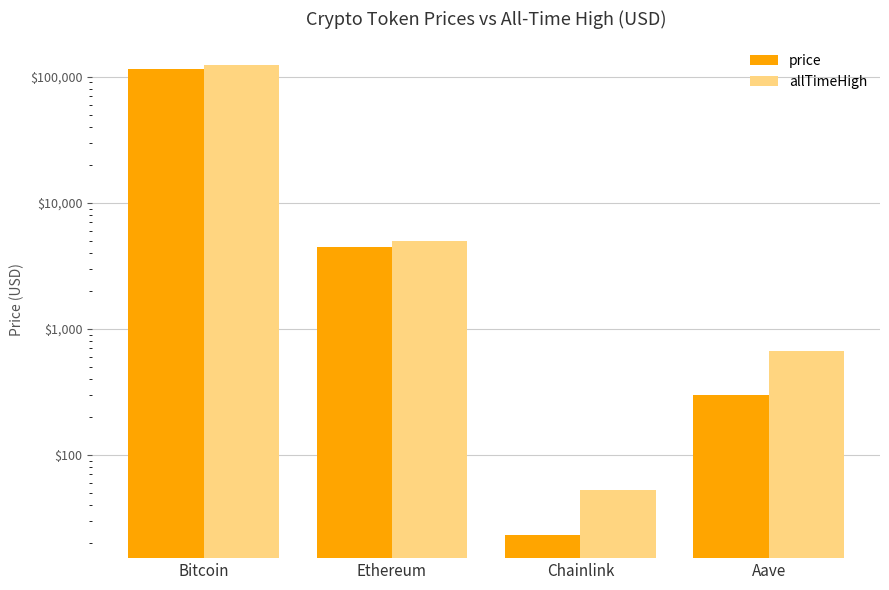

Reading right to left, transcribe all the data shown in this chart.

price: Aave=297.1	Chainlink=23.3	Ethereum=4473.2	Bitcoin=115590.0
allTimeHigh: Aave=661.7	Chainlink=52.7	Ethereum=4946.1	Bitcoin=124128.0